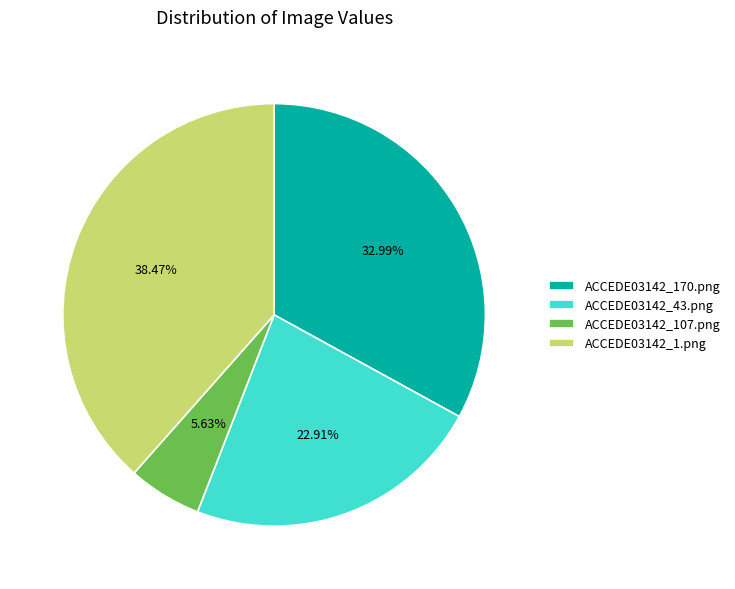

To the nearest percent, what is the difference between the ACCEDE03142_170.png and ACCEDE03142_43.png slice percentages?

10%